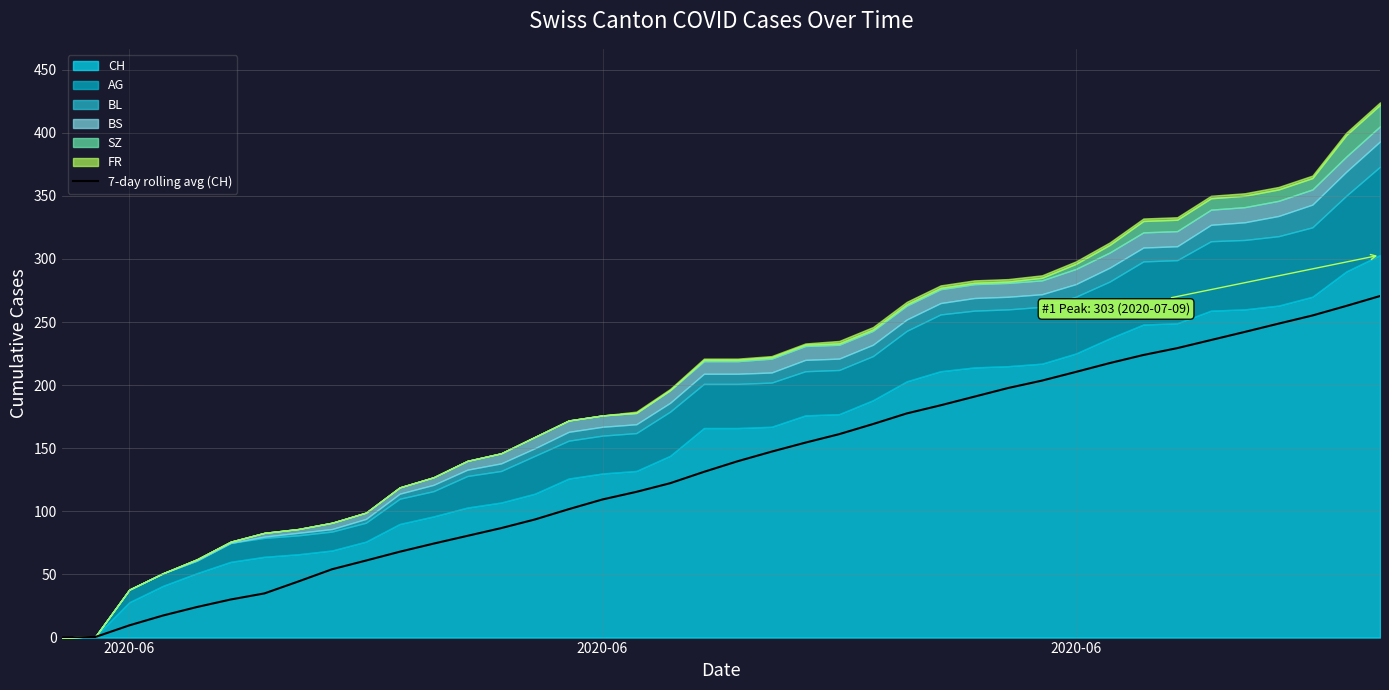

Reading right to left, transcribe all the data shown in this chart.

270.6	262.7	255.1	248.7	242.1	235.7	229.3	223.9	217.4	210.4	203.6	197.7	190.9	184.0	177.6	169.1	161.1	154.4	147.3	139.7	131.3	122.3	115.4	109.4	101.7	93.6	86.7	80.6	74.4	68.0	61.0	54.1	44.4	35.0	30.2	24.2	17.5	9.7	0.5	0.0